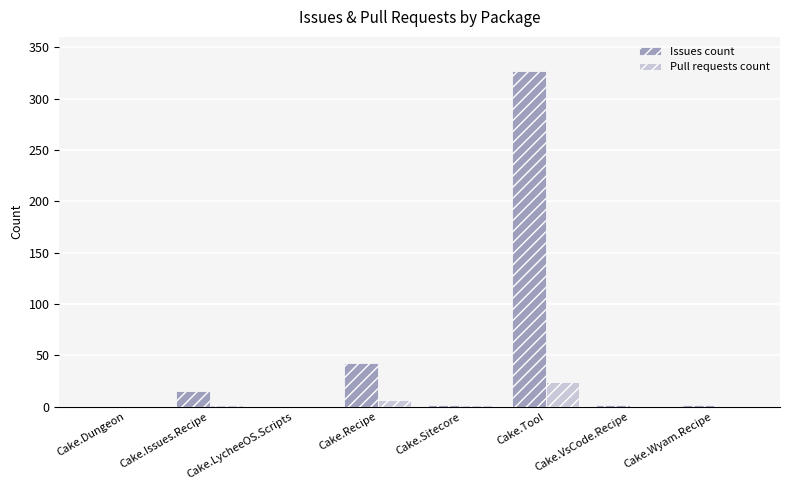

Reading left to right, list all the values displayed in this chart.

Issues count: Cake.Dungeon=0	Cake.Issues.Recipe=15	Cake.LycheeOS.Scripts=0	Cake.Recipe=43	Cake.Sitecore=2	Cake.Tool=327	Cake.VsCode.Recipe=2	Cake.Wyam.Recipe=2
Pull requests count: Cake.Dungeon=0	Cake.Issues.Recipe=2	Cake.LycheeOS.Scripts=0	Cake.Recipe=7	Cake.Sitecore=2	Cake.Tool=24	Cake.VsCode.Recipe=0	Cake.Wyam.Recipe=0